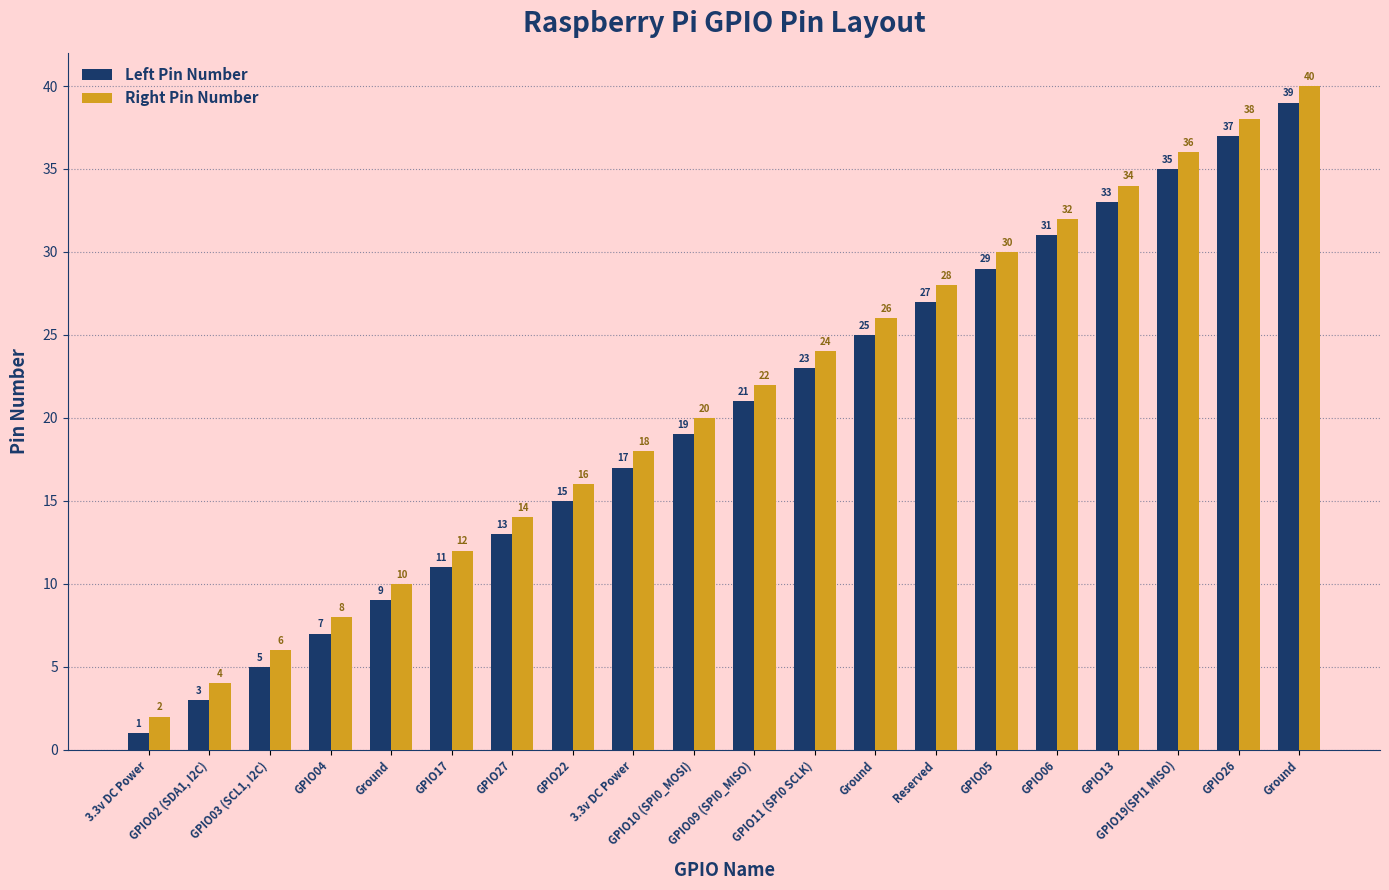

True or false: Right Pin Number has a value of 21 at GPIO26.

False